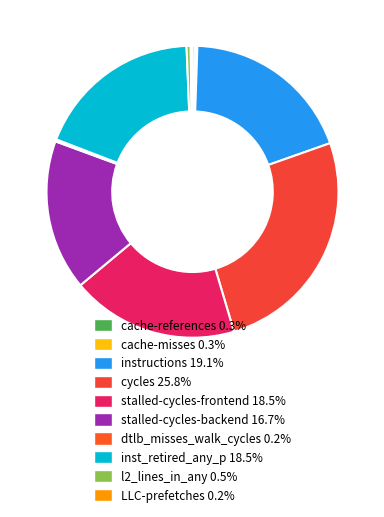

To the nearest percent, what is the difference between the largest and smallest slice percentages?

26%